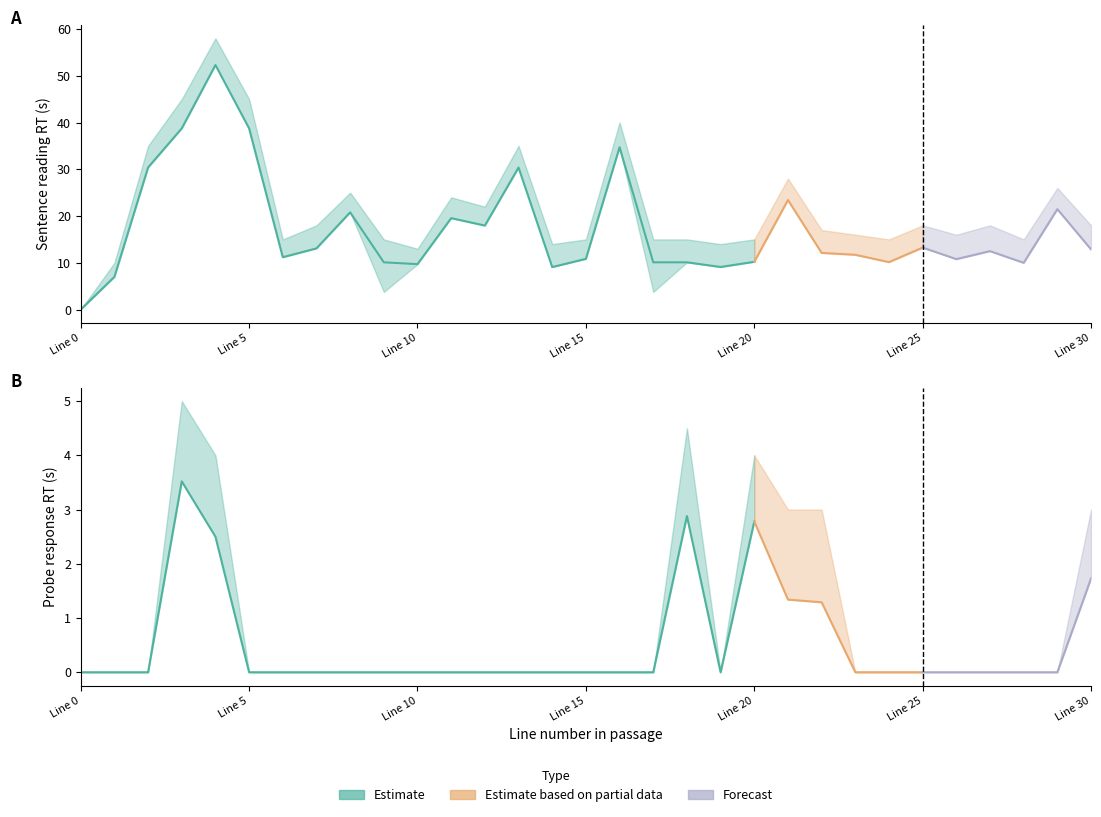

At which category is the sum across all series the highest?

4